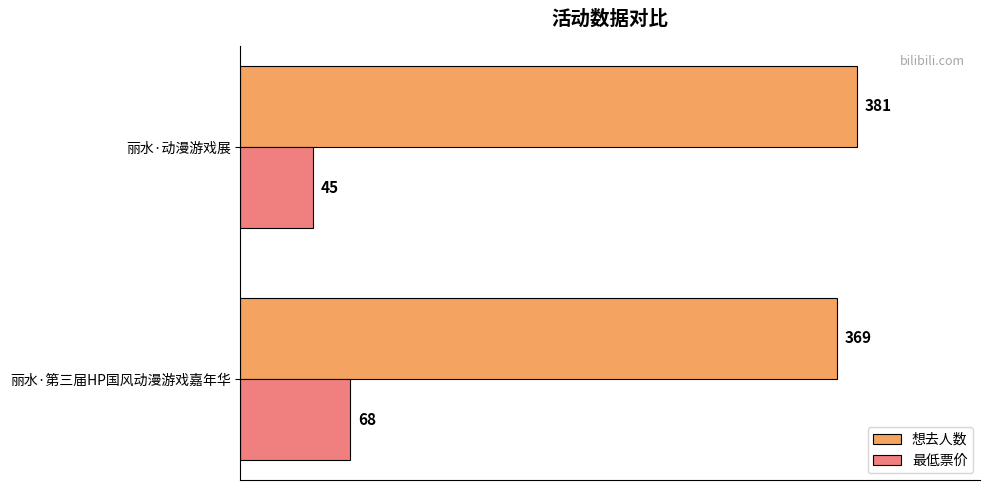

How many data points does each series have?

2